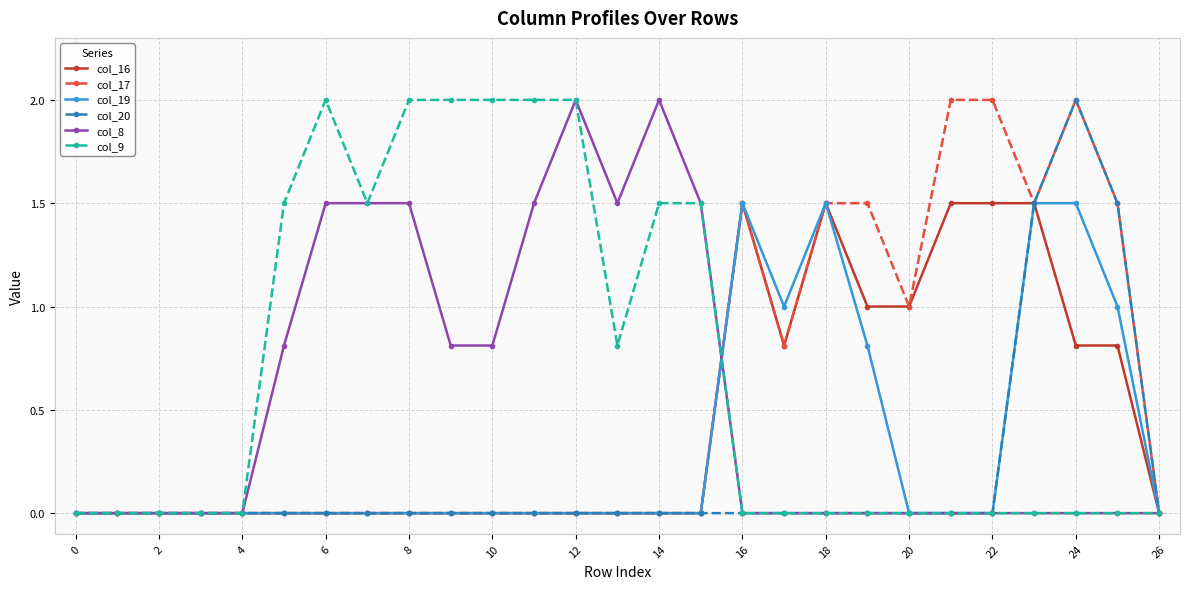

Which series has the largest total across all categories?

col_9